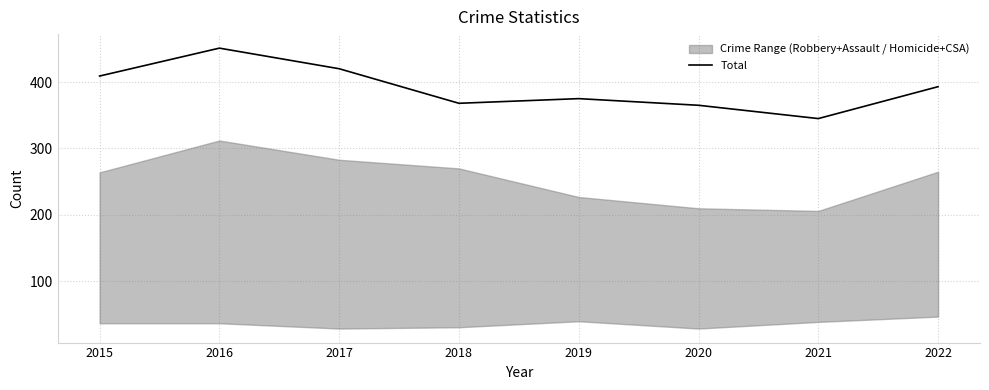

What is the ratio of the value at 2018 to the value at 2016?

0.8